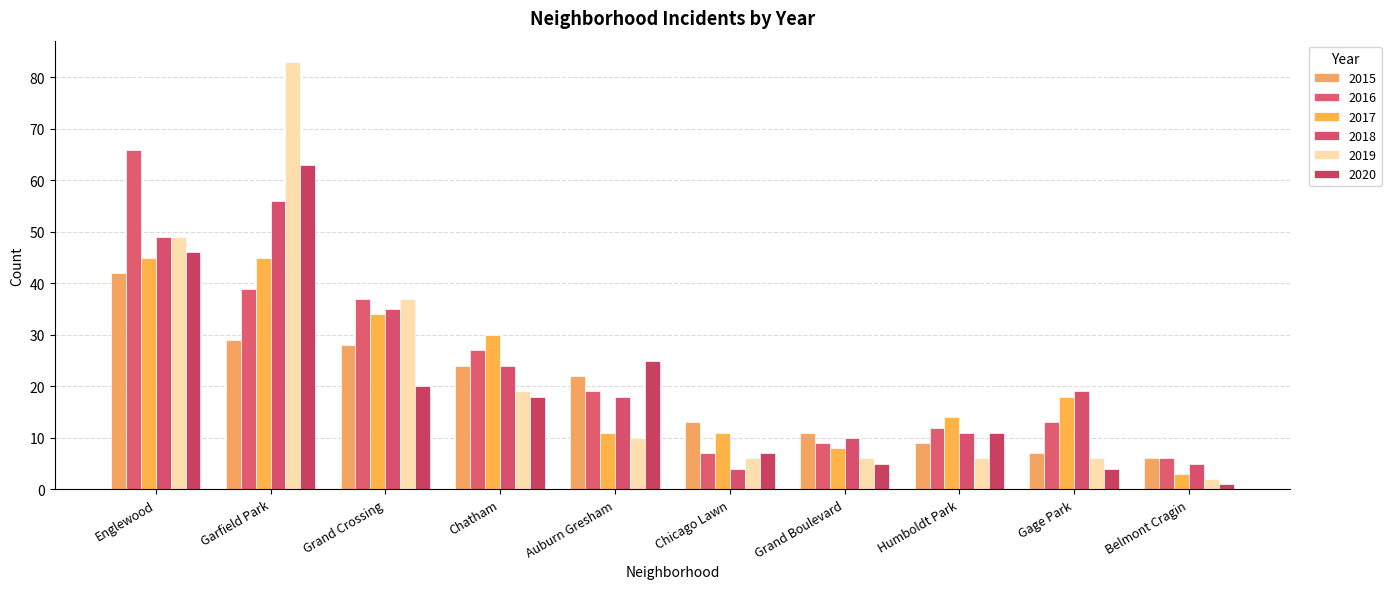

What is the difference between the 2019 values at Englewood and Auburn Gresham?

39